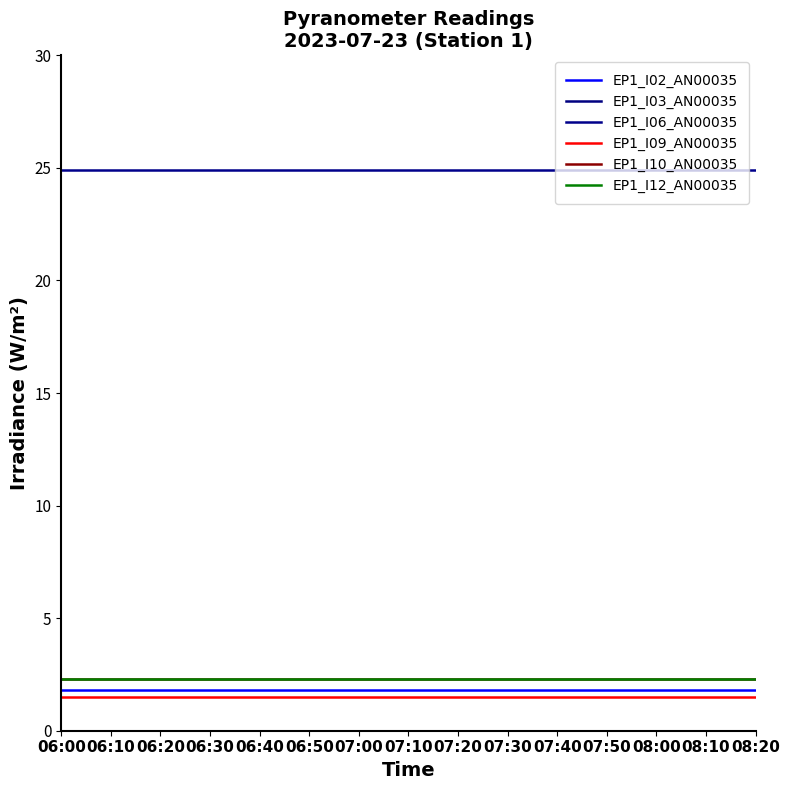

Rank the series by their maximum value, from highest to lowest.

EP1_I06_AN00035, EP1_I12_AN00035, EP1_I10_AN00035, EP1_I02_AN00035, EP1_I09_AN00035, EP1_I03_AN00035